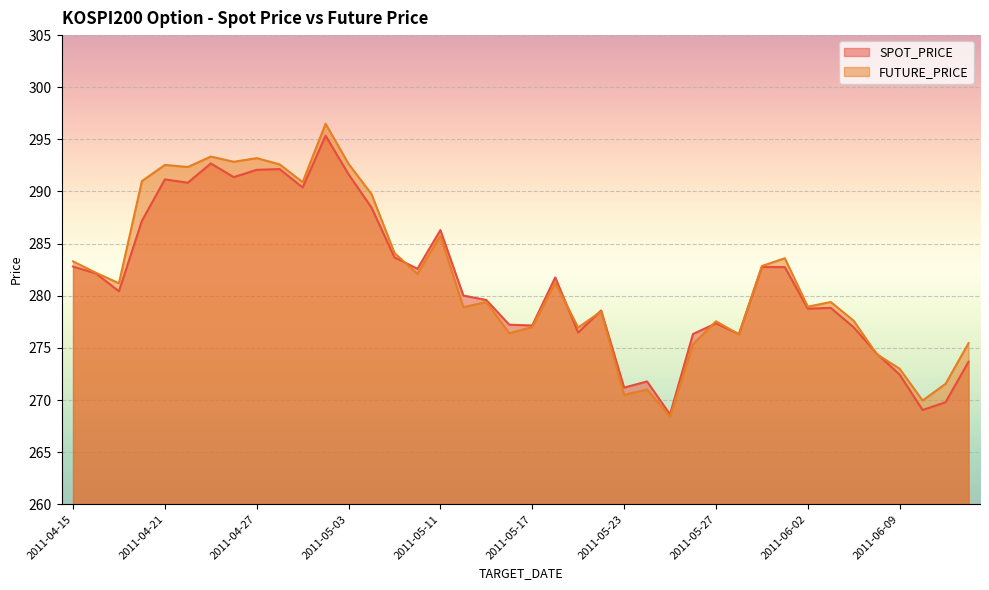

What is the smallest value displayed?

268.4